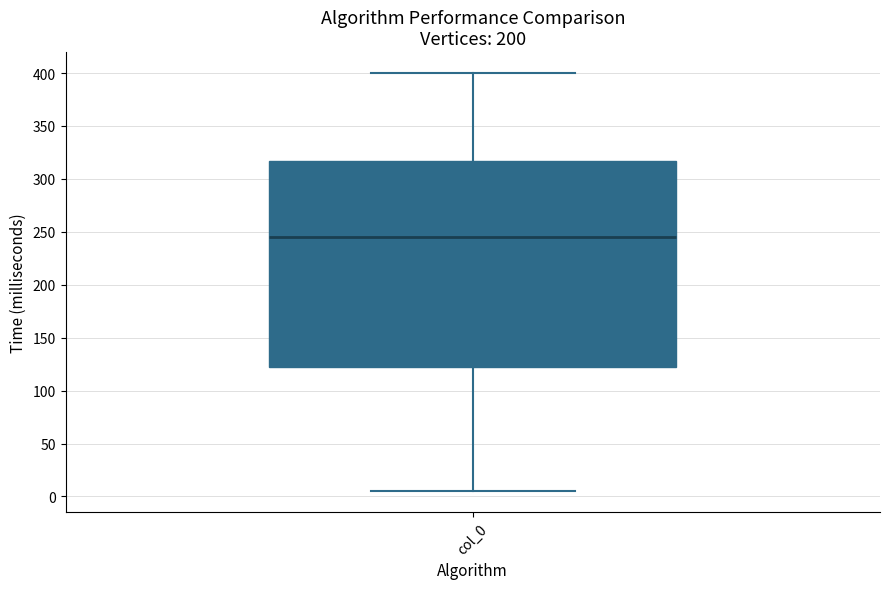

Where is the lower edge of the box for col_0 on the y-axis? The values are not printed on the chart, so give them approximately, as read against the axis.

125